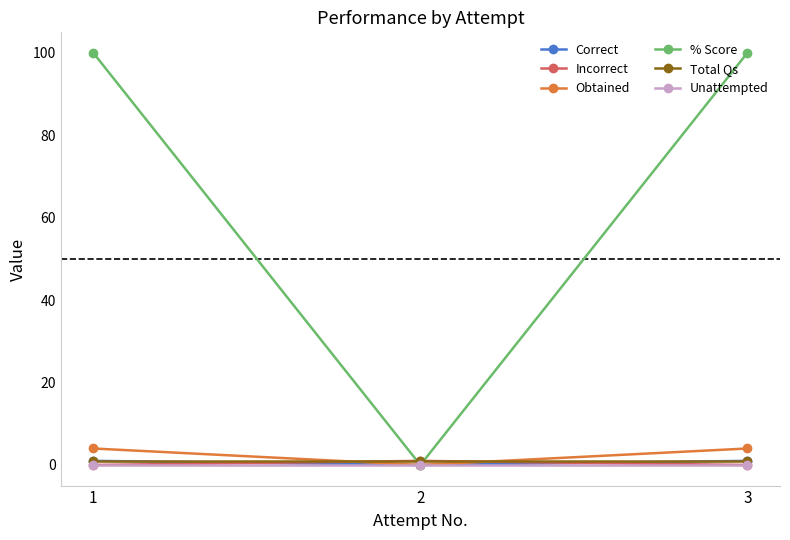

Reading right to left, what are all the values shown in this chart?

Correct: 1	0	1
Incorrect: 0	1	0
Obtained: 4	0	4
% Score: 100	0	100
Total Qs: 1	1	1
Unattempted: 0	0	0